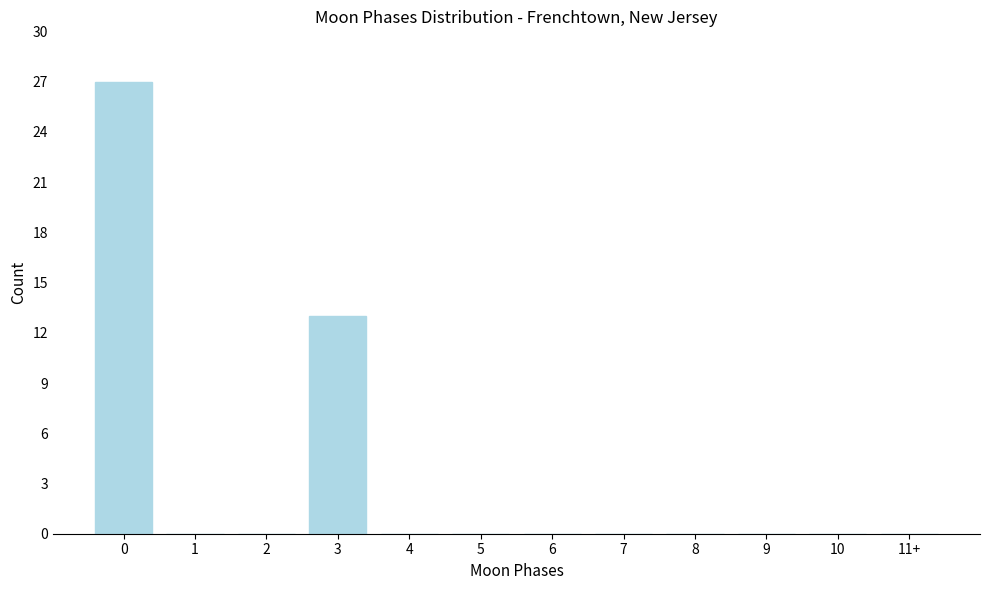

Reading right to left, what are all the values shown in this chart?

11+=0	10=0	9=0	8=0	7=0	6=0	5=0	4=0	3=13	2=0	1=0	0=27